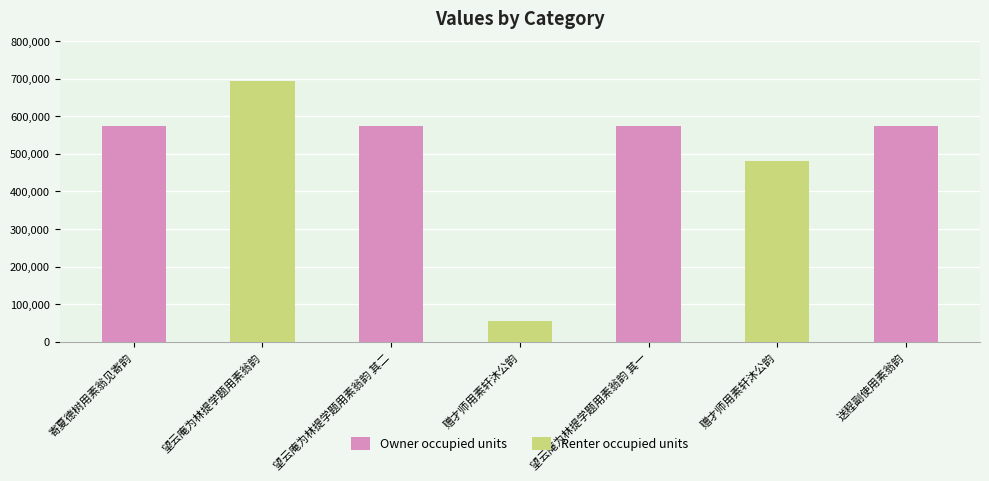

Reading right to left, list all the values displayed in this chart.

送程副使用素翁韵=574943	赠才师用素轩沐公韵=481649	望云庵为林提学题用素翁韵 其一=574430	赠才师用素轩沐公韵=54411	望云庵为林提学题用素翁韵 其二=574431	望云庵为林提学题用素翁韵=693549	寄夏德树用素翁见寄韵=574515